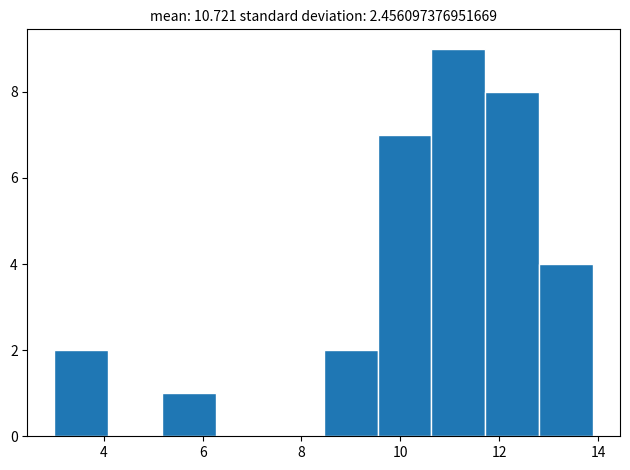

Which range on the x-axis has the tallest bar?

10.6 to 11.8